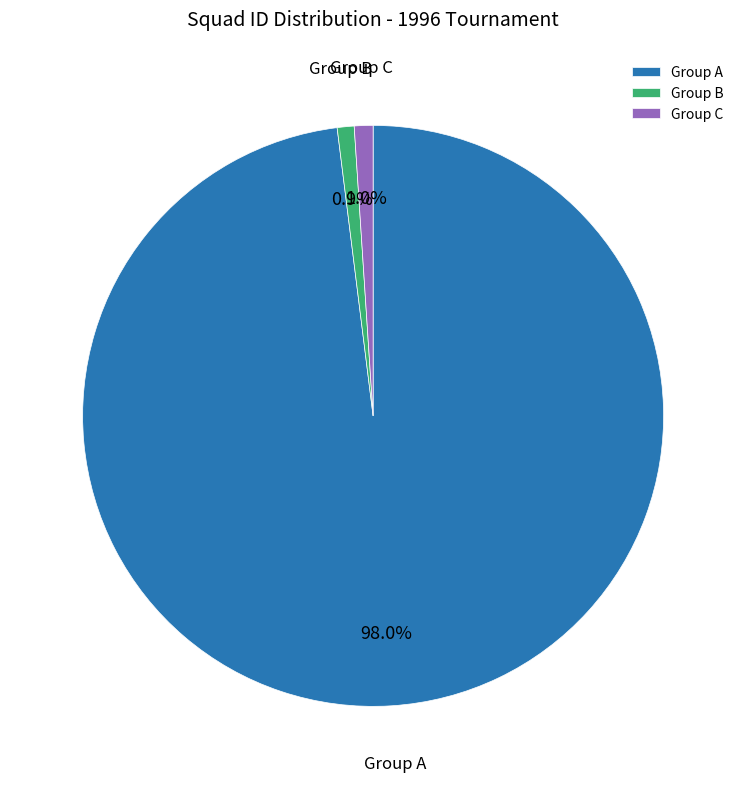

How many segments does this pie chart have?

3